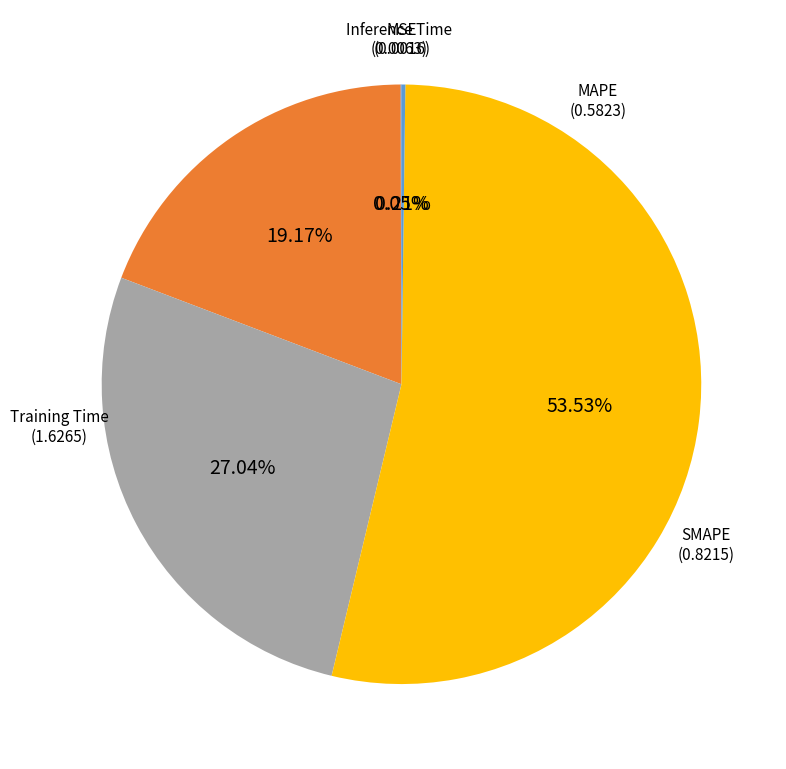

Does any single category account for the majority?

Yes